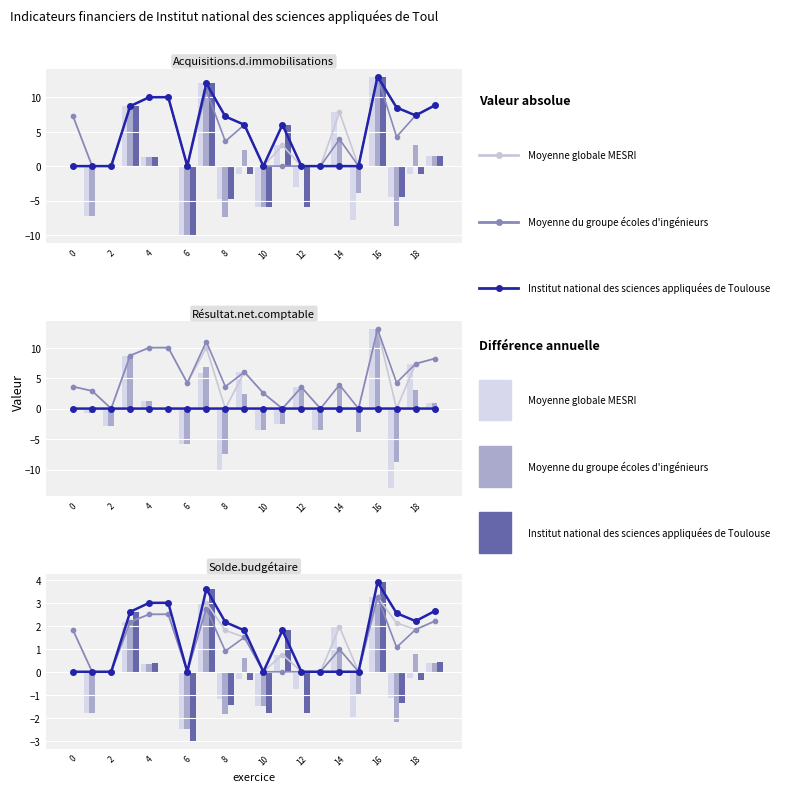

How many series are shown in this chart?

6